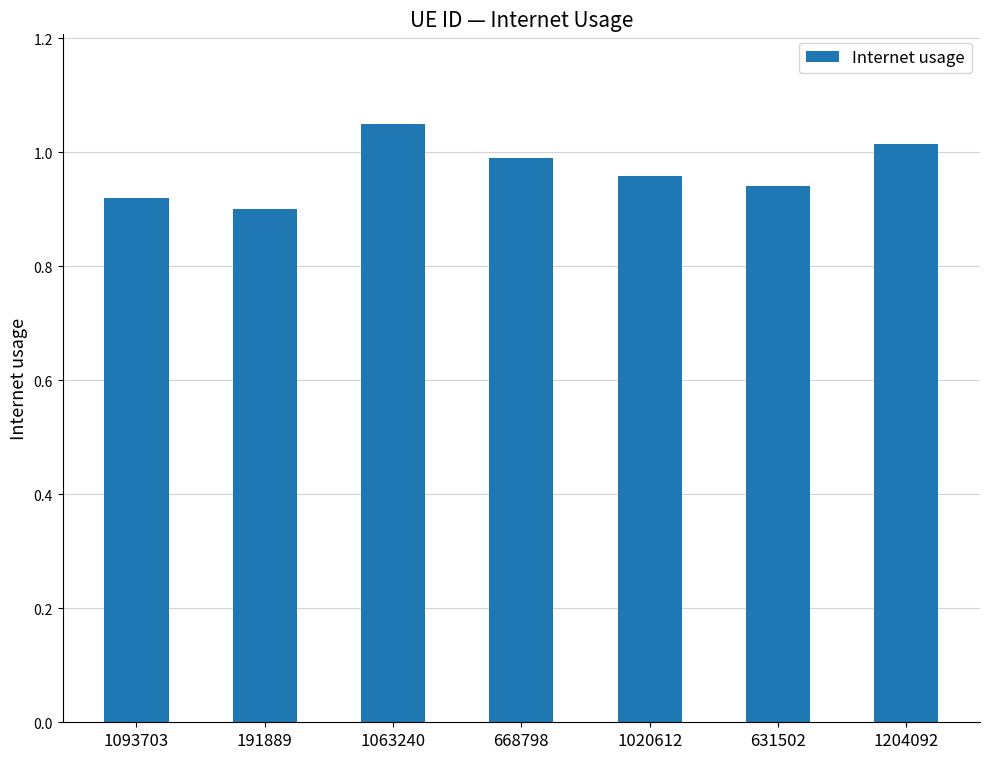

What position from the left is 668798?

4